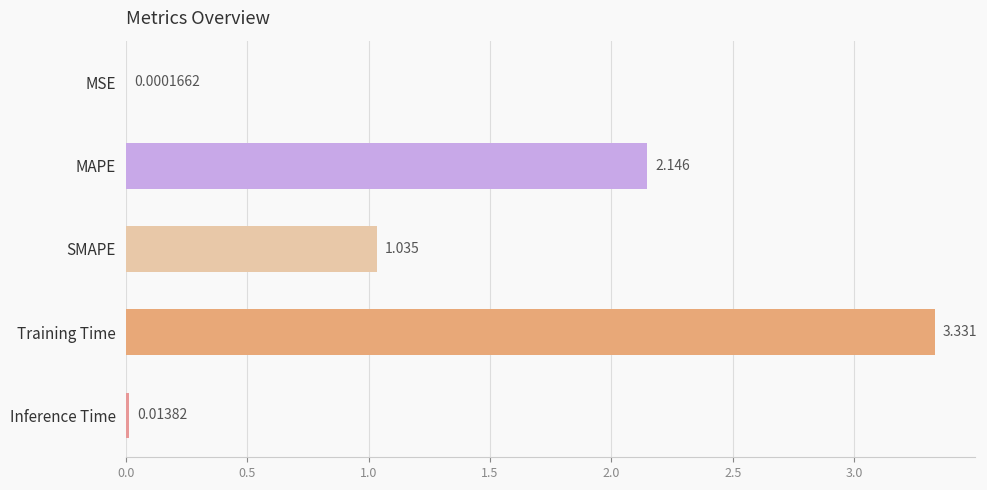

Between Inference Time and Training Time, which is larger?

Training Time